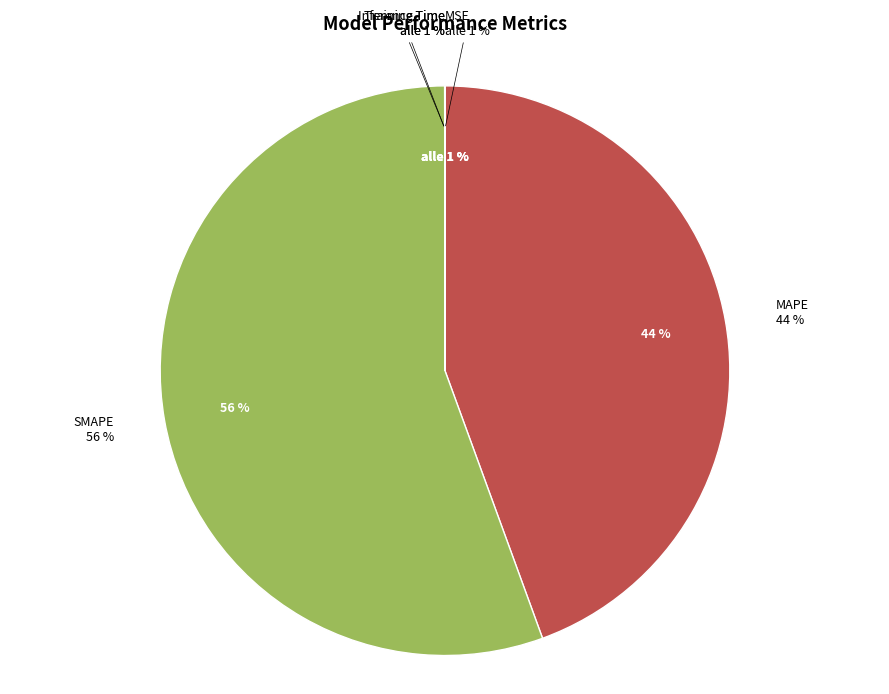

To the nearest percent, what percentage of the pie is SMAPE?

56%